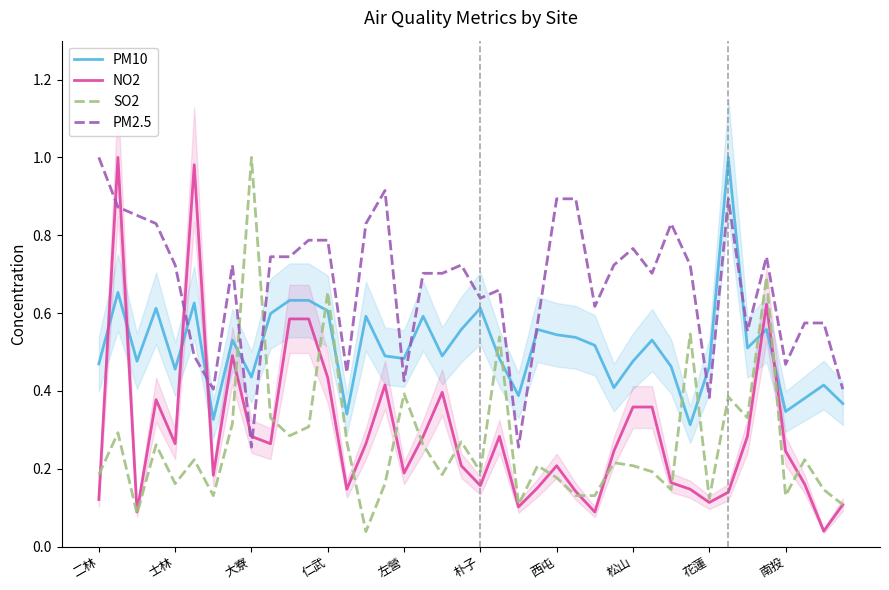

Read the PM10 value at 25.

0.5